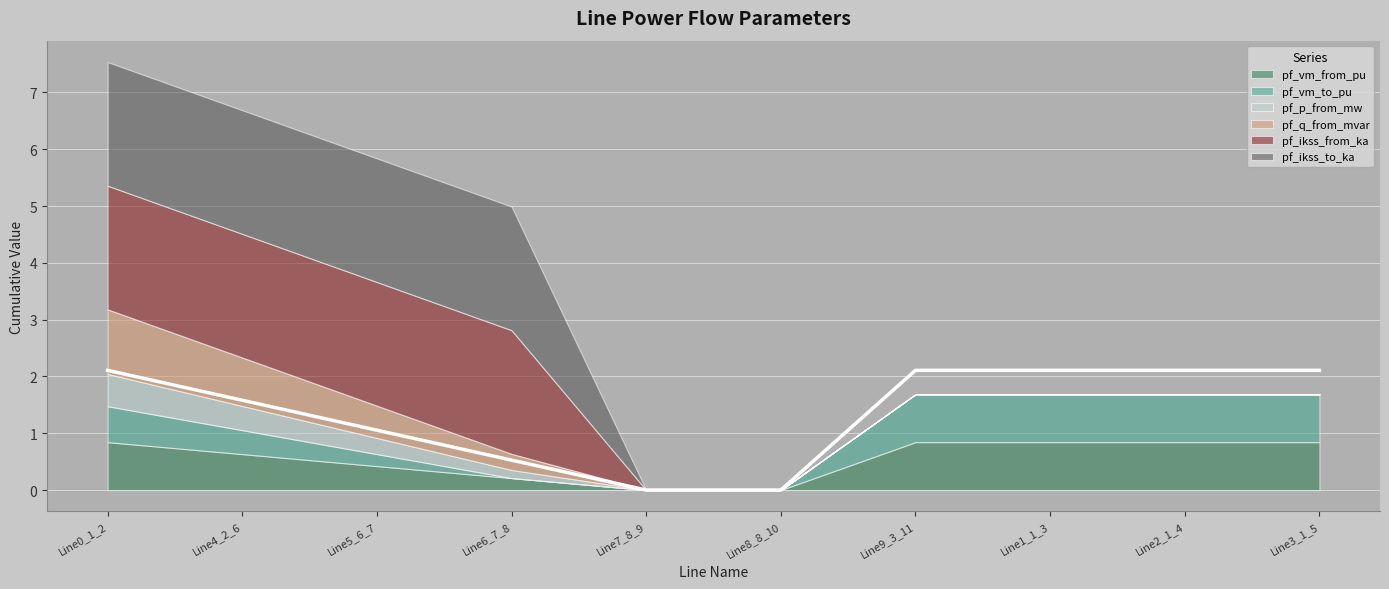

How many data points in pf_vm_from_pu are above 0?

8